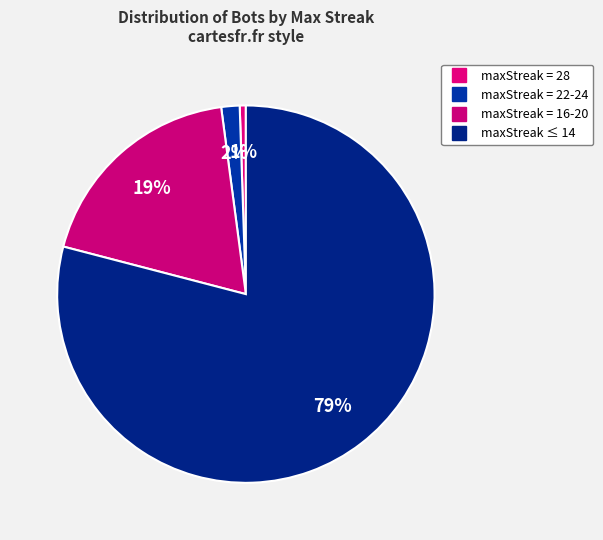

How many slices are in this pie chart?

4